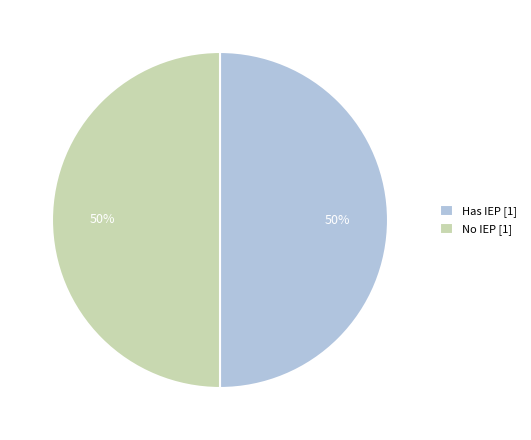

What is the ratio of the value at Has IEP [1] to the value at No IEP [1]?

1.0